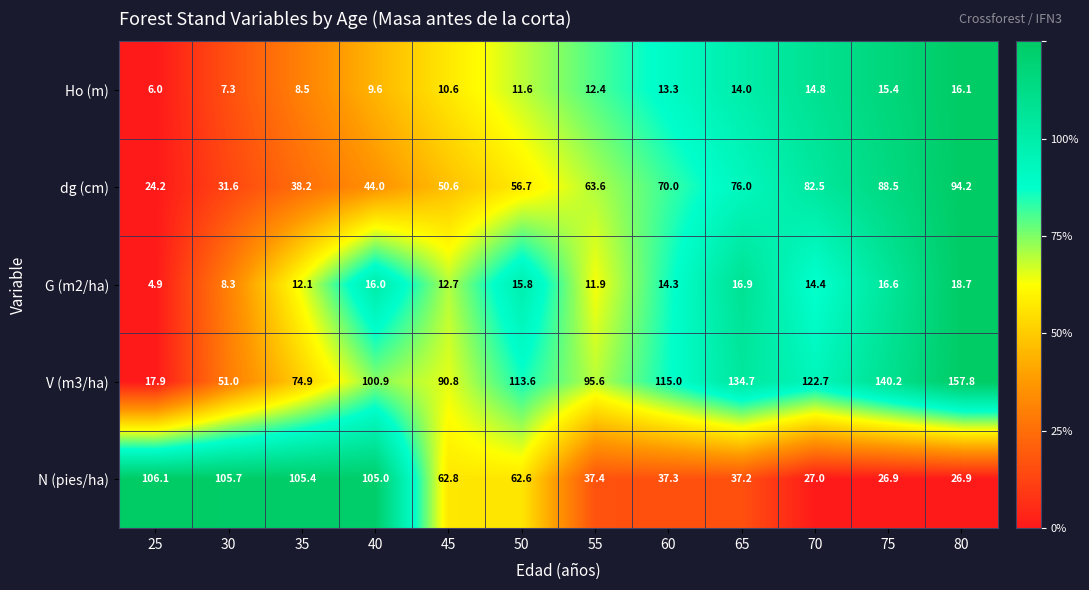

What is the difference between the Ho (m) values at 65 and 35?

5.5